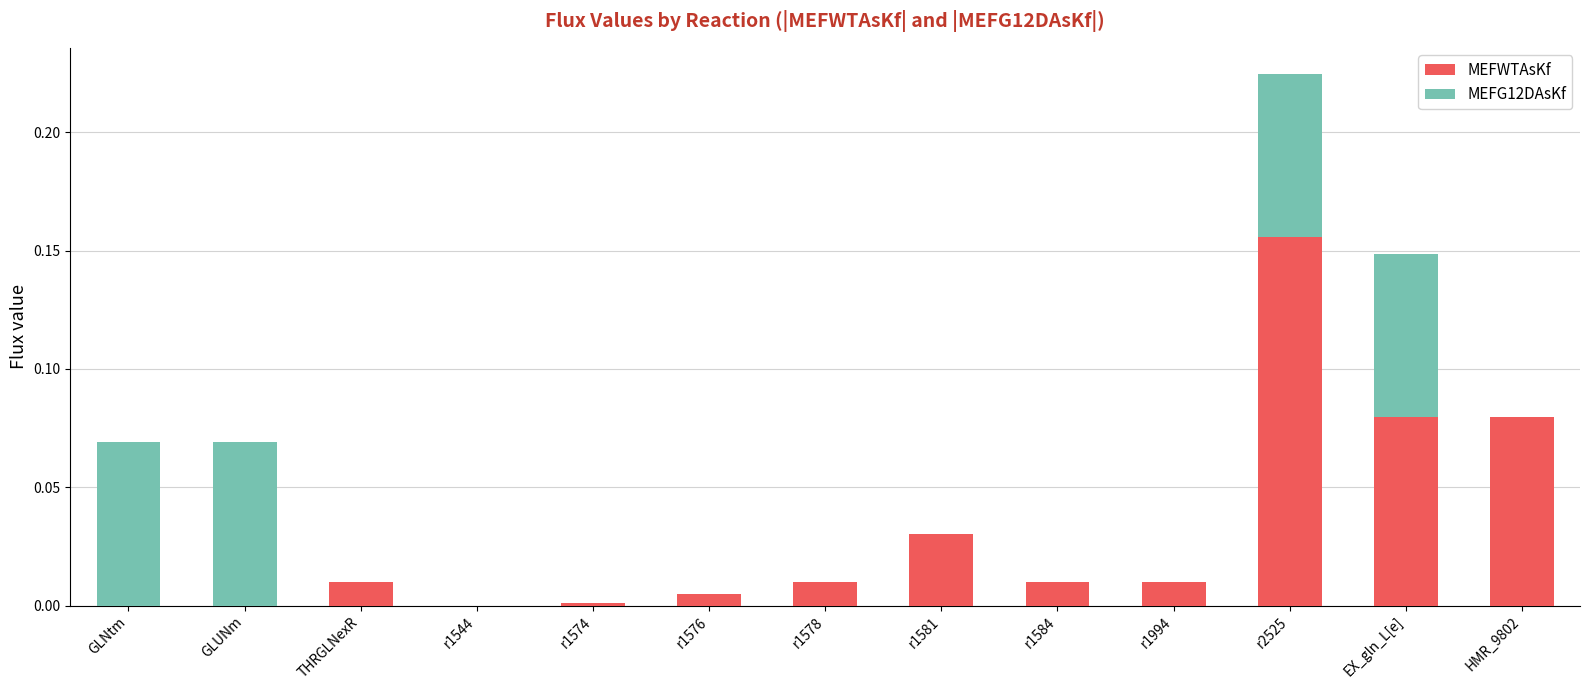

At which category is the sum across all series the highest?

r2525